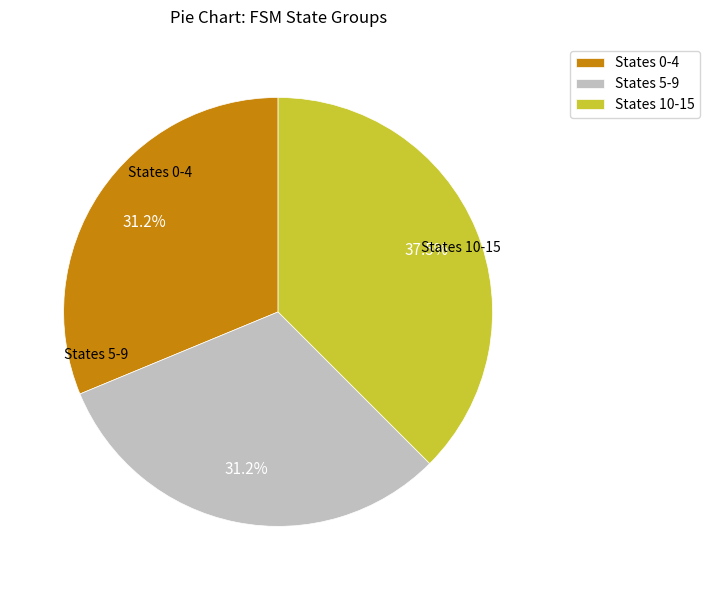

Does States 10-15 account for over 50% of the chart?

No